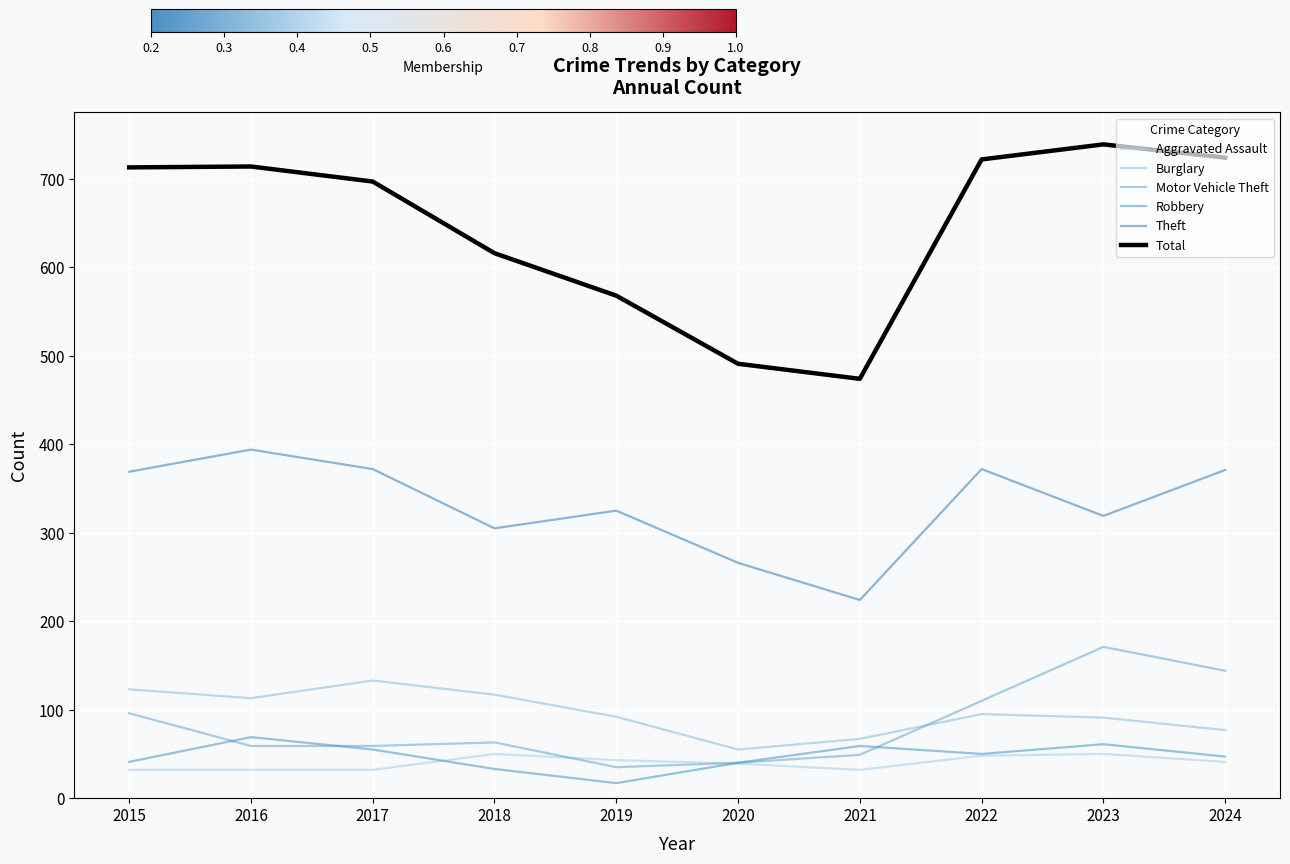

In Burglary, how many points are lower than both neighbors (excluding endpoints)?

2